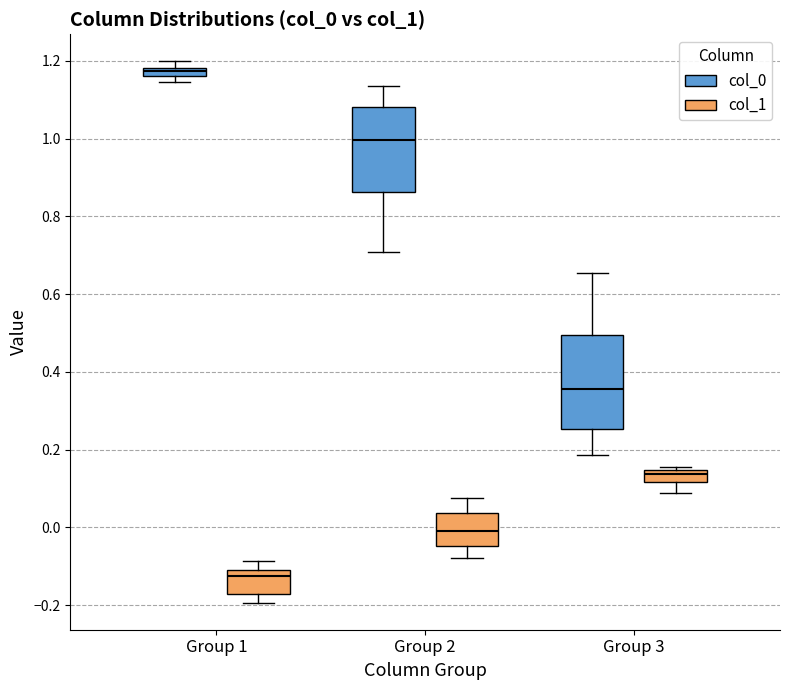

Which box is the tallest, from its lower edge to its upper edge?

Group 3 (col_0)